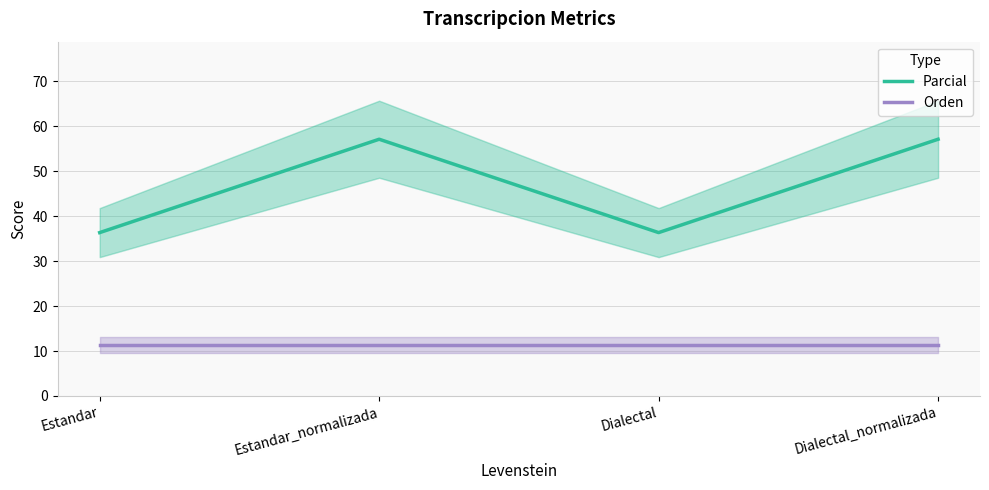

Which series has the widest spread of values?

Parcial